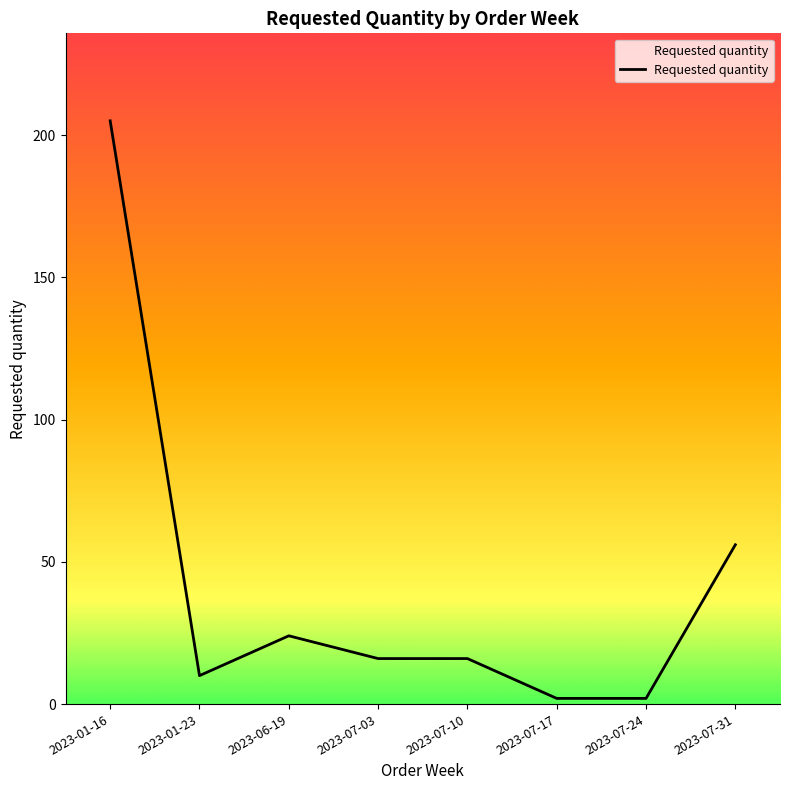

At which category does the chart reach its peak across all series?

2023-01-16